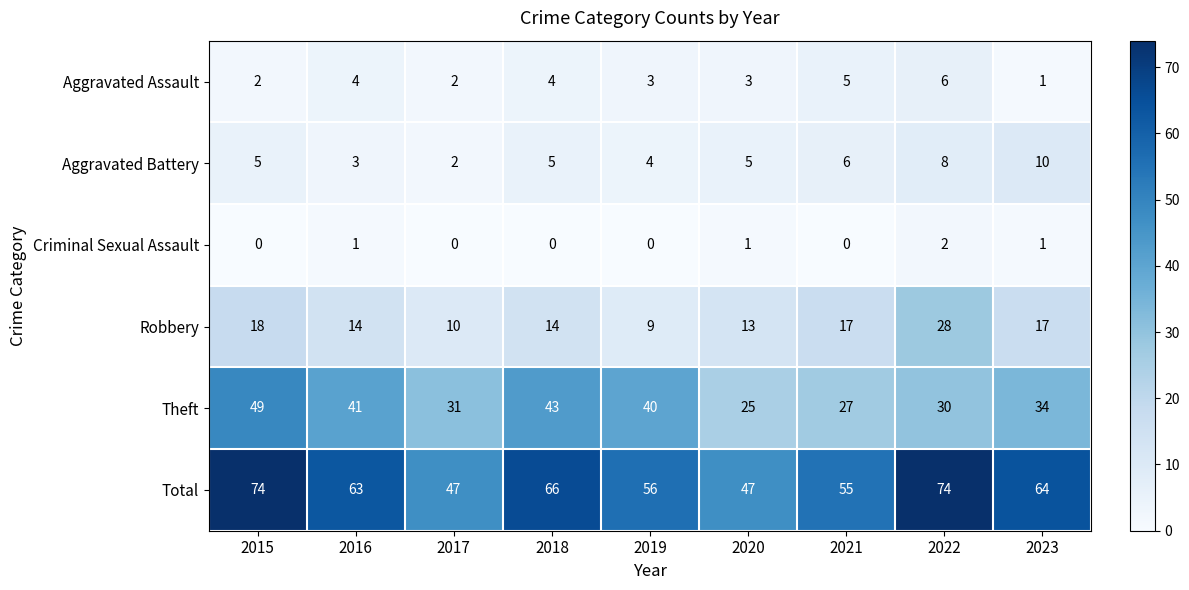

At how many categories does at least one series exceed 4?

9